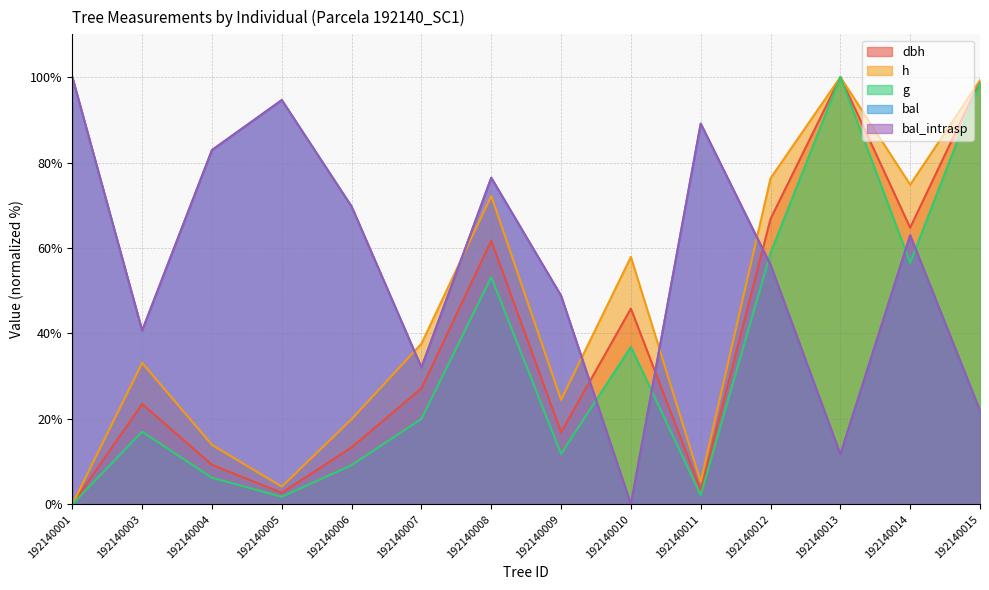

At which label is dbh closest to 50?

192140010